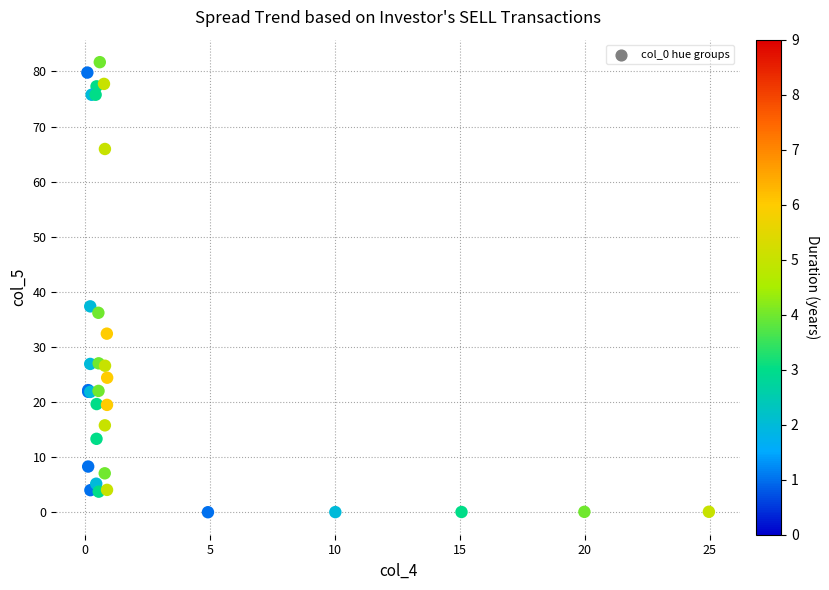

What Y value in the scatter plot is closest to 40?

37.4